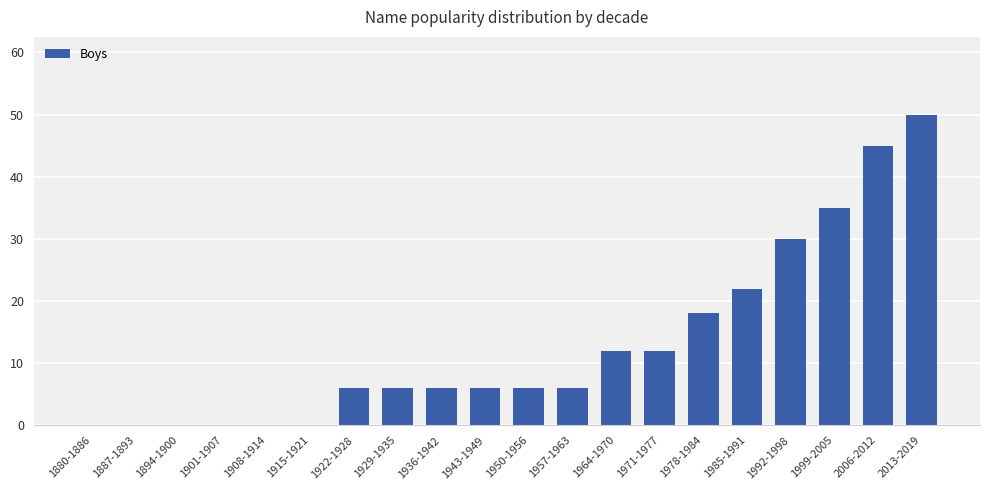

What is the sum of the values at 1908-1914 and 2006-2012?

45